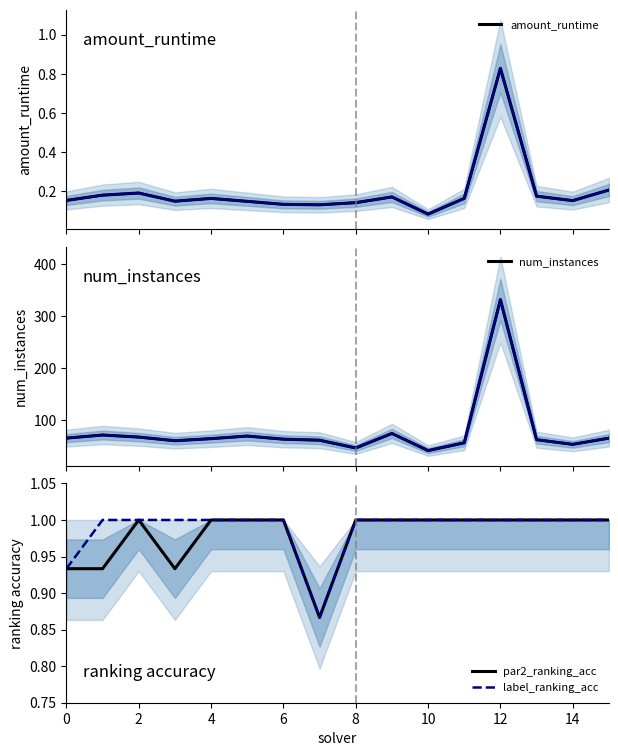

Does the chart display data point markers on the line(s)?

No